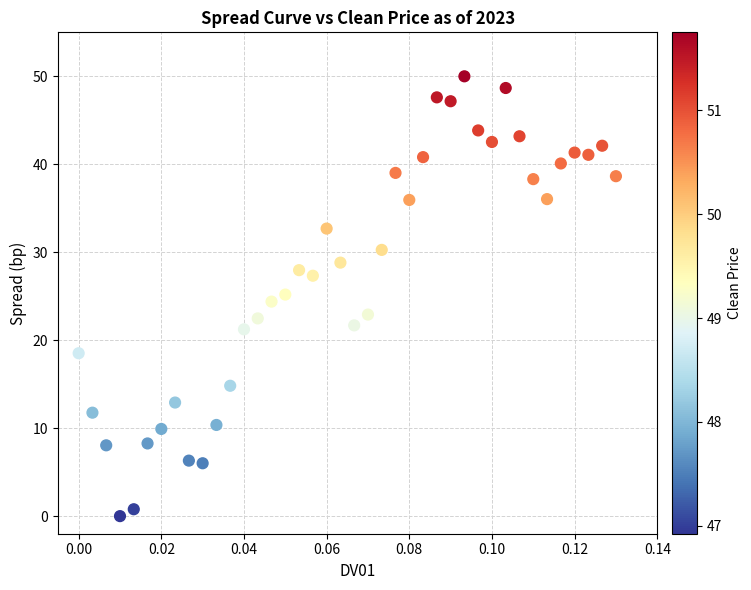

What is the range of Y values (max minus min)?

50.0